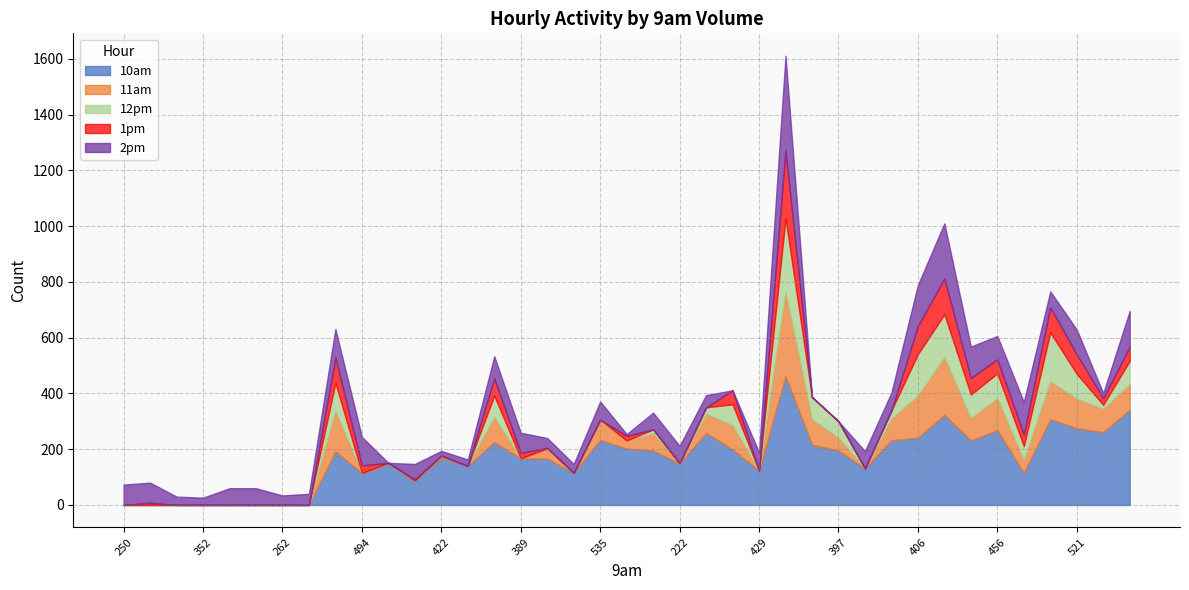

True or false: 10am and 1pm intersect in this chart.

False